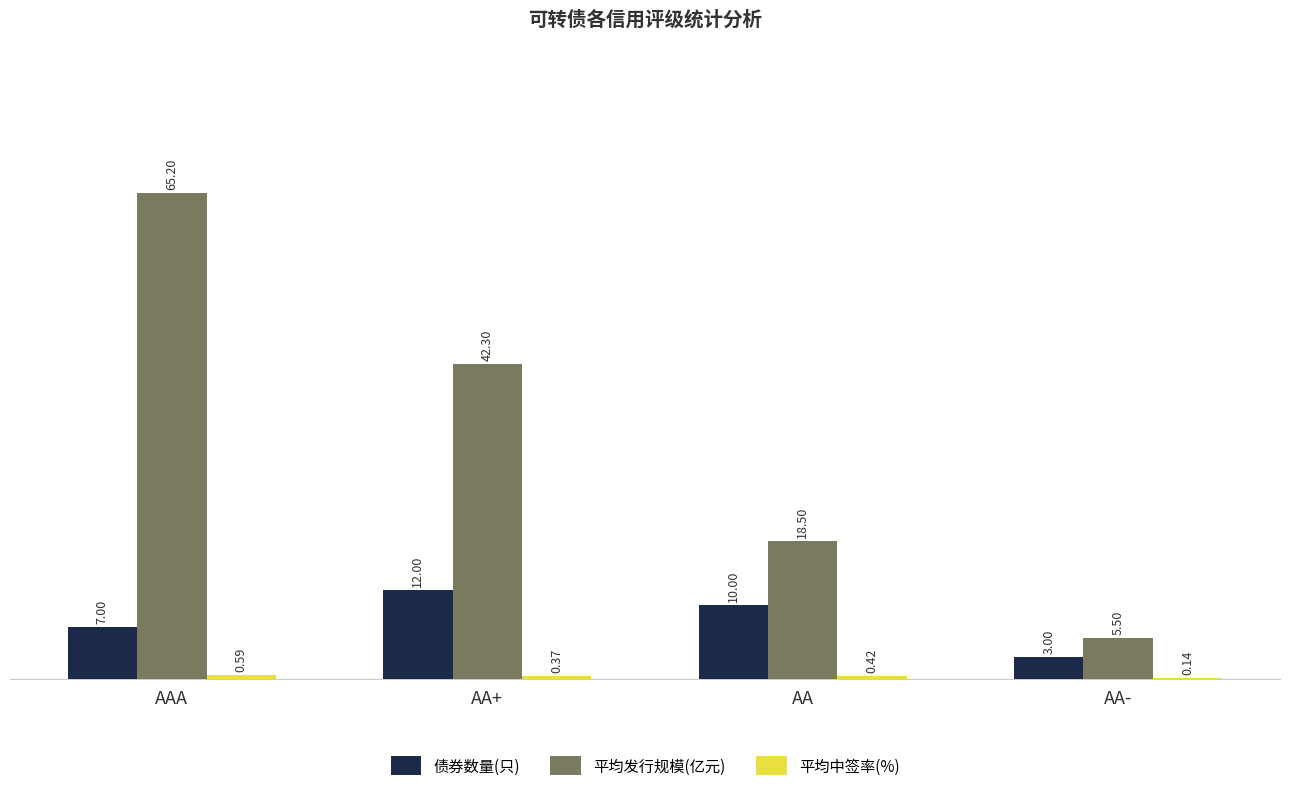

Which series changed the most between AAA and AA-?

平均发行规模(亿元)